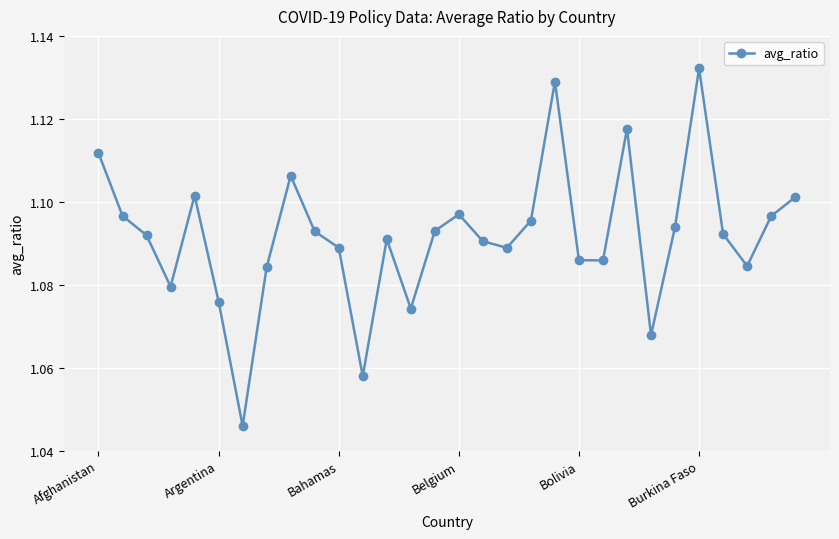

Does the chart display data point markers on the line(s)?

Yes